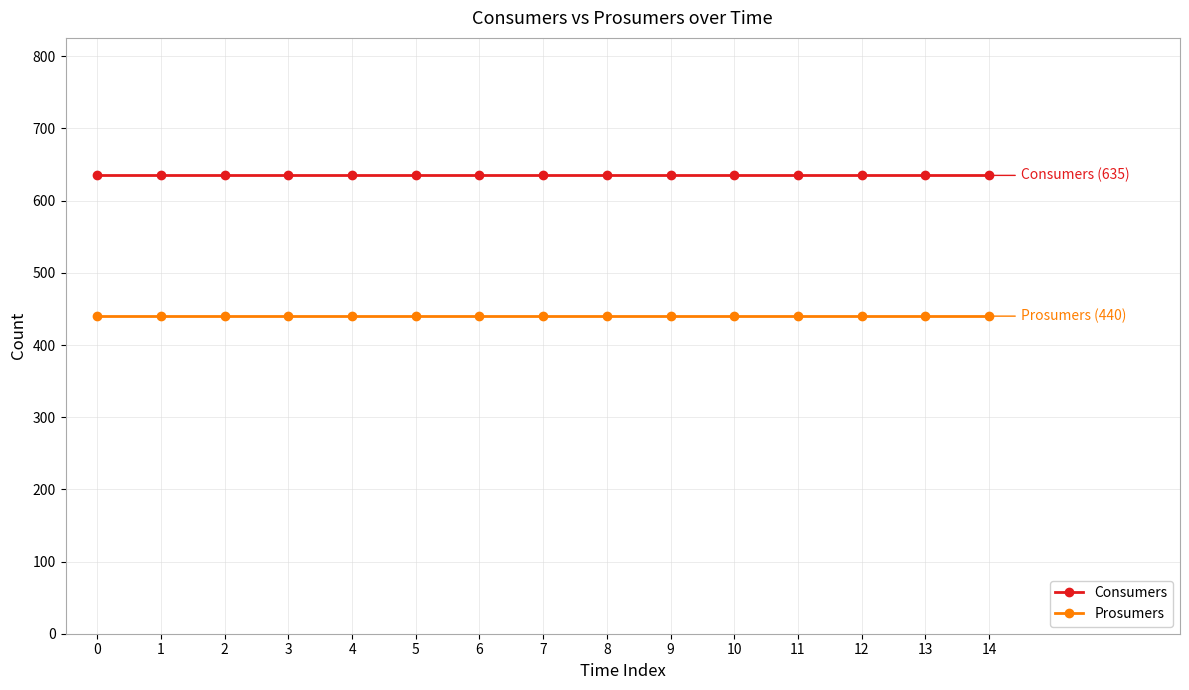

Reading right to left, what are all the values shown in this chart?

Consumers: 14=635	13=635	12=635	11=635	10=635	9=635	8=635	7=635	6=635	5=635	4=635	3=635	2=635	1=635	0=635
Prosumers: 14=440	13=440	12=440	11=440	10=440	9=440	8=440	7=440	6=440	5=440	4=440	3=440	2=440	1=440	0=440